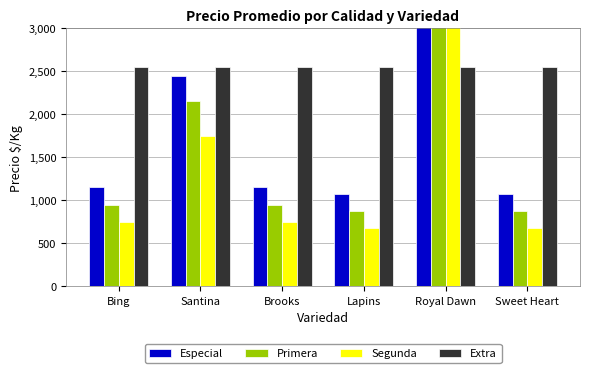

Reading left to right, transcribe all the data shown in this chart.

Especial: Bing=1150	Santina=2450	Brooks=1150	Lapins=1075	Royal Dawn=10750	Sweet Heart=1075
Primera: Bing=950	Santina=2150	Brooks=950	Lapins=875	Royal Dawn=8750	Sweet Heart=875
Segunda: Bing=750	Santina=1750	Brooks=750	Lapins=675	Royal Dawn=6750	Sweet Heart=675
Extra: Bing=2550	Santina=2550	Brooks=2550	Lapins=2550	Royal Dawn=2550	Sweet Heart=2550